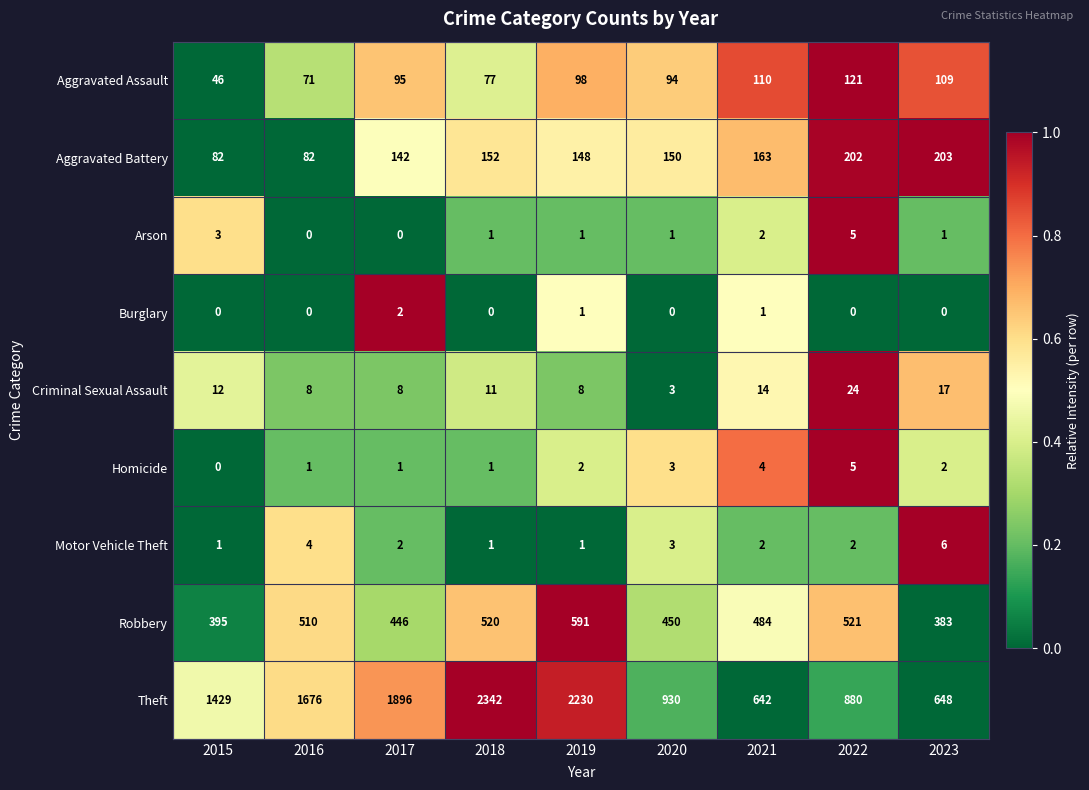

True or false: Motor Vehicle Theft has a value of 3 at 2020.

True